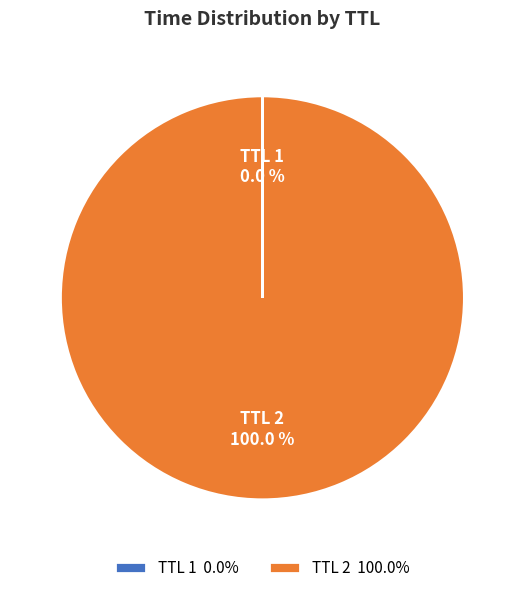

Is TTL 2 the majority of the pie?

Yes